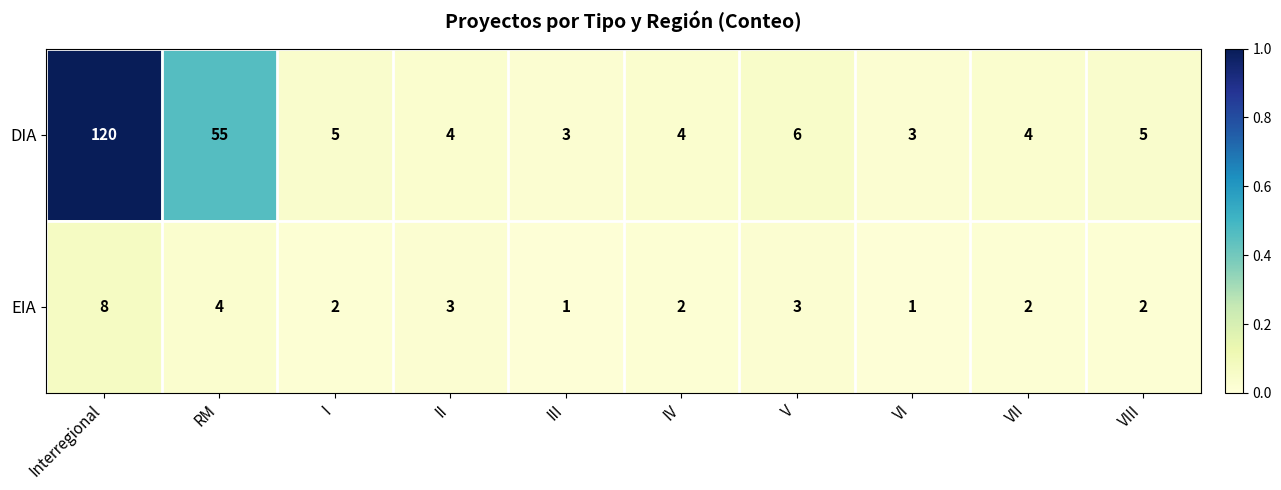

What is the total value across all series at VIII?

7